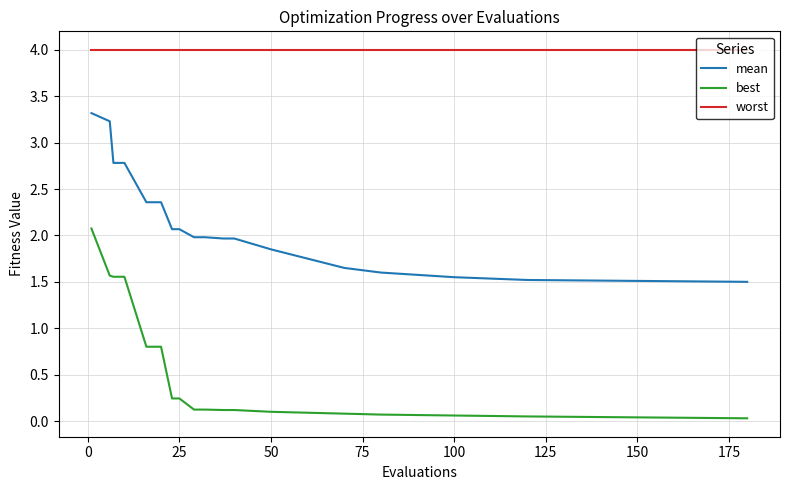

List the series in order of their overall mean, lowest first.

best, mean, worst